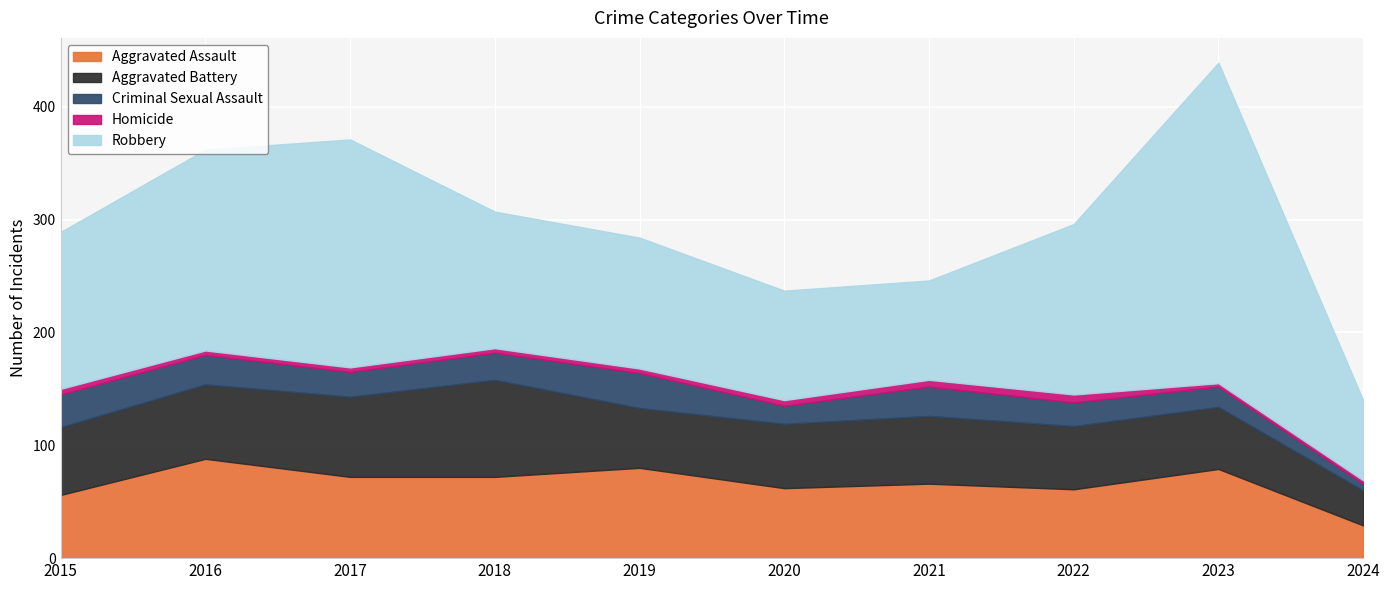

At which label is Criminal Sexual Assault closest to 18?

2023